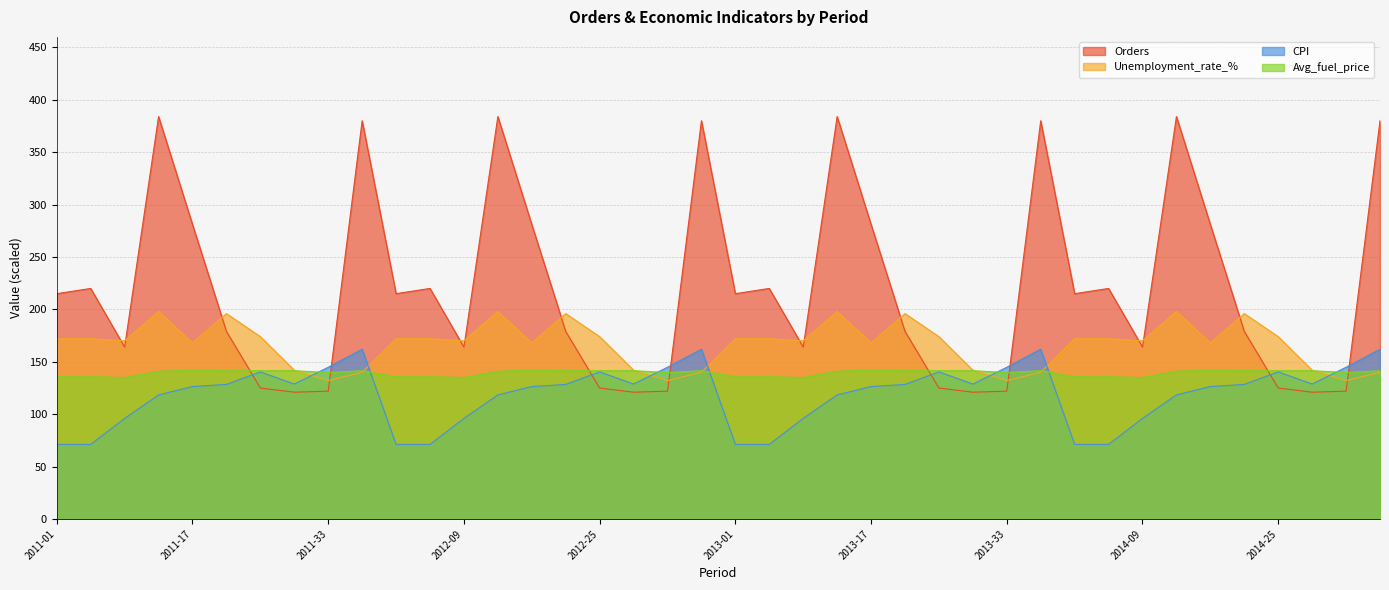

True or false: Orders and Avg_fuel_price intersect in this chart.

True